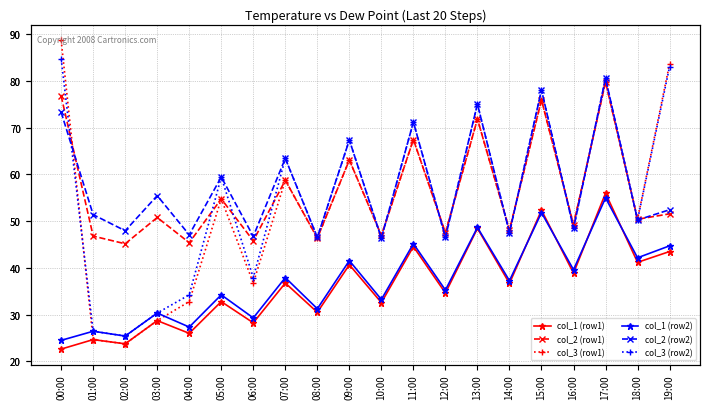

How many times do col_1 (row2) and col_1 (row1) cross each other?

4